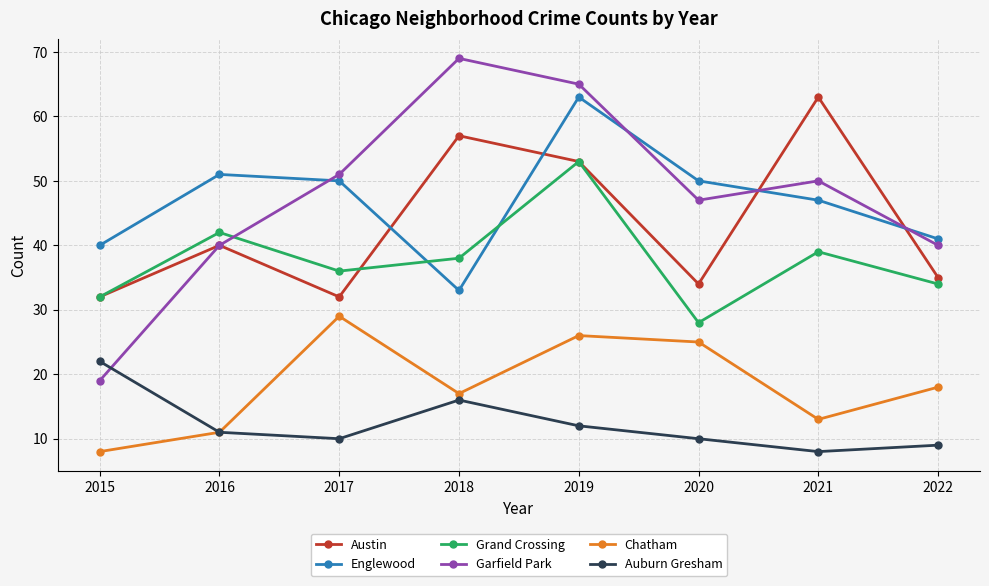

Where is the first local minimum for Chatham?

2018